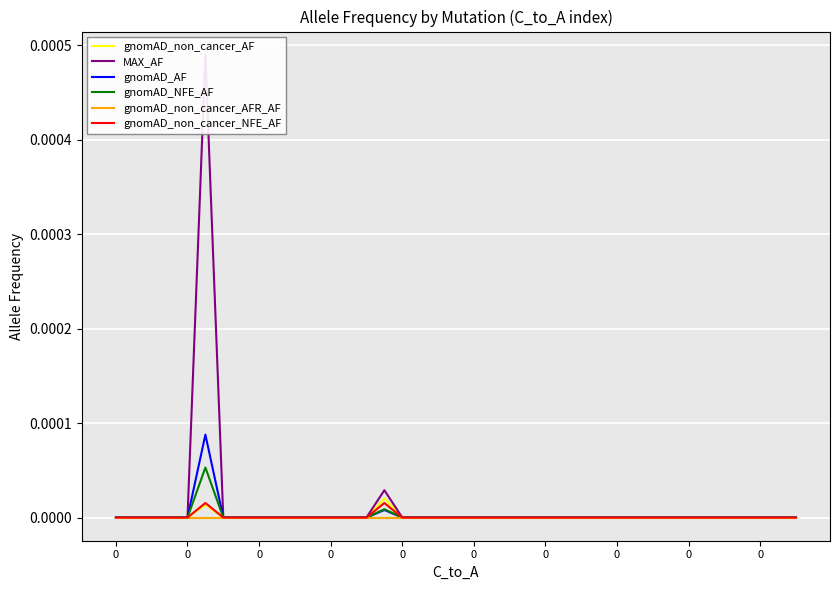

True or false: gnomAD_non_cancer_NFE_AF has more than 1 points higher than both neighbors.

True